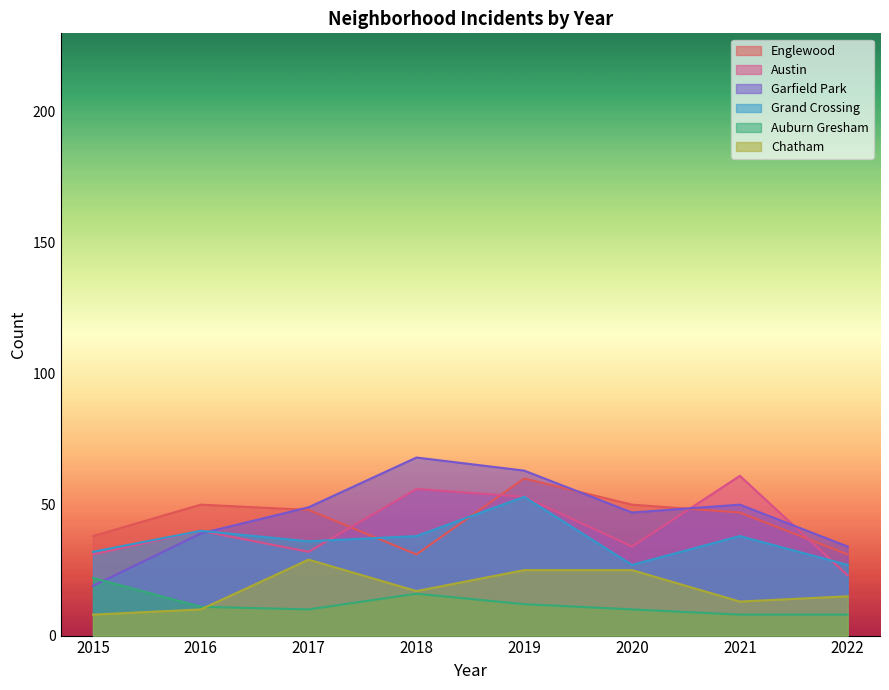

Which category has the highest value in the Austin series?

2021